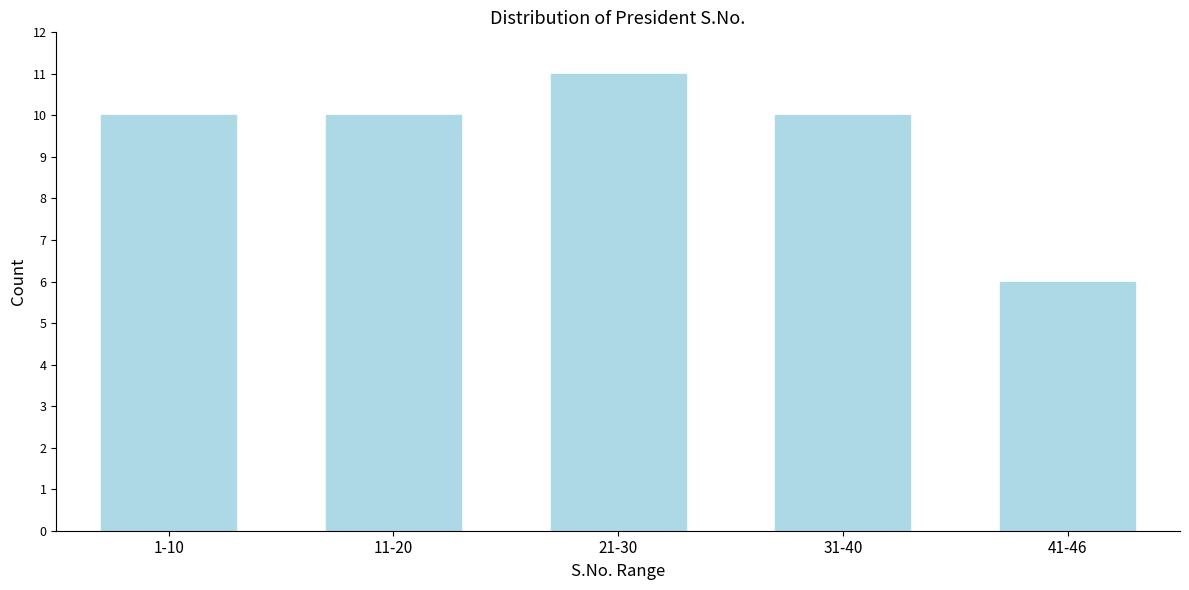

Reading right to left, what are all the values shown in this chart?

41-46=6	31-40=10	21-30=11	11-20=10	1-10=10